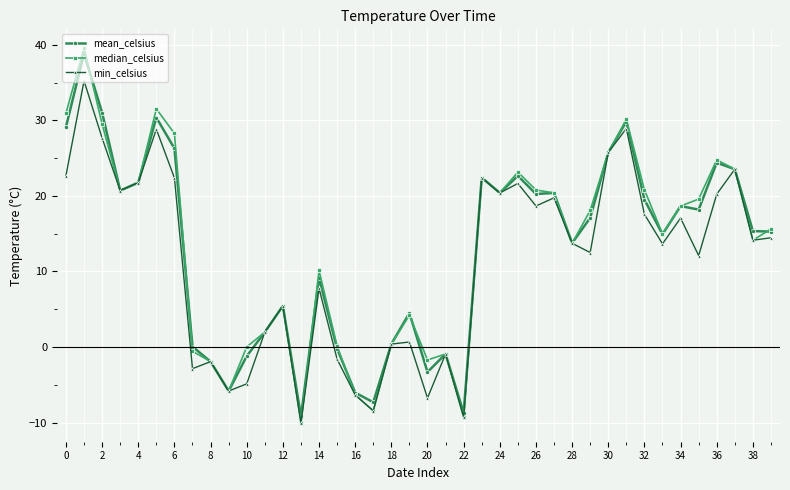

Which series has the widest spread of values?

median_celsius